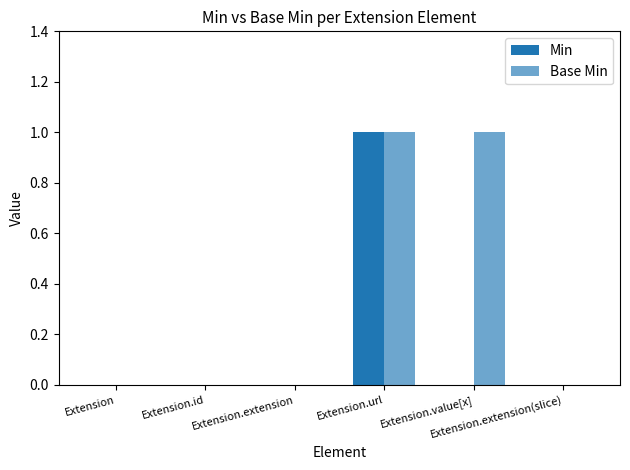

Are the bars grouped side by side (vs. stacked)?

Yes